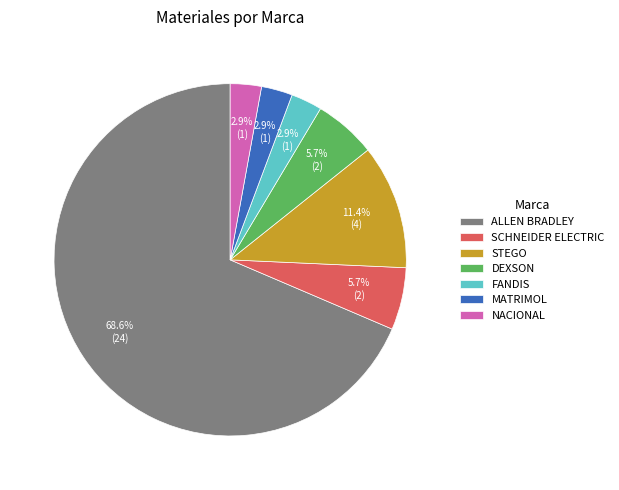

Count the number of slices in the pie.

7